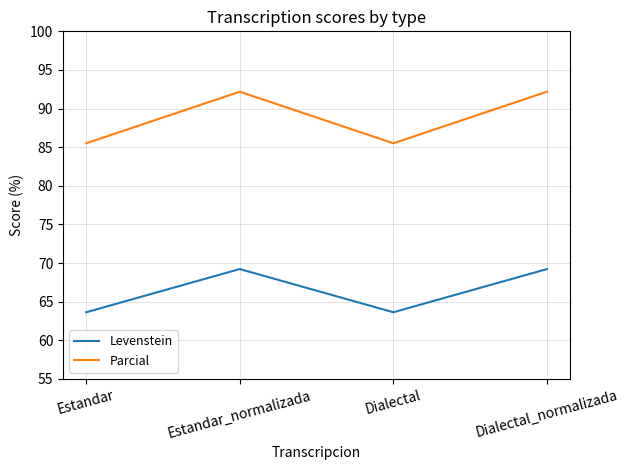

What is the average value of the Levenstein series?

66.4